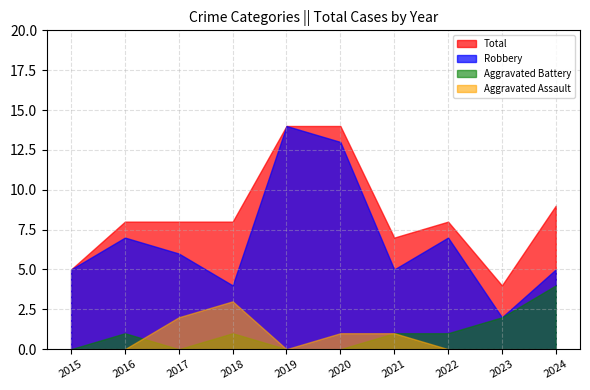

What is the average value of the Aggravated Assault series?

1